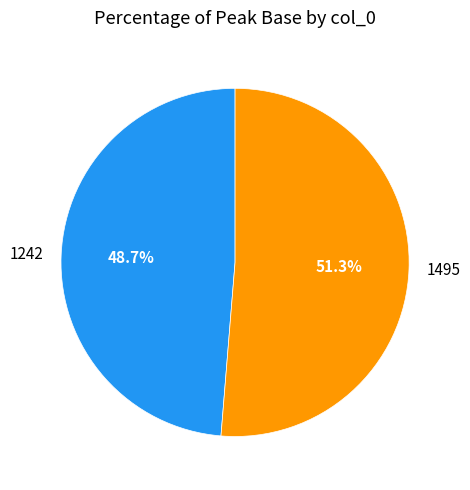

Which category accounts for the majority?

1495